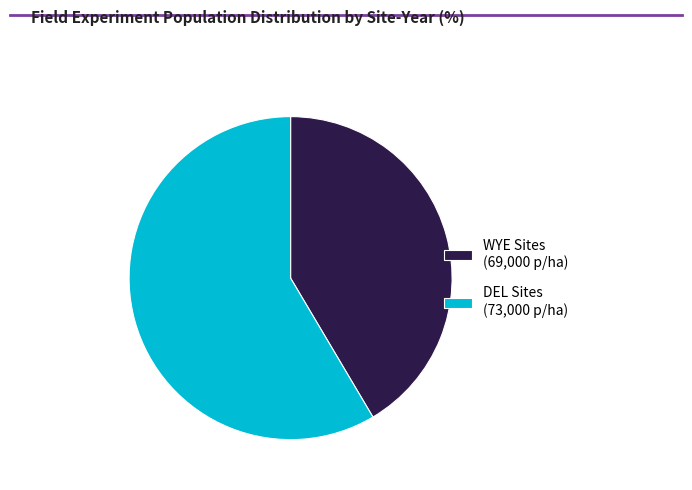

What is the largest slice in the pie chart?

DEL Sites (73,000 p/ha)